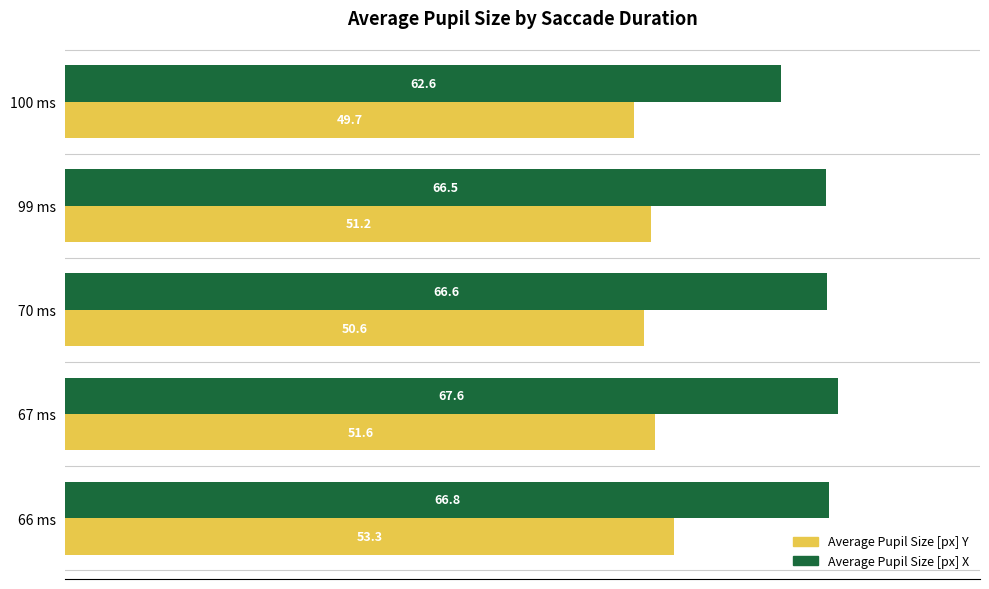

At how many categories does at least one series exceed 60?

5